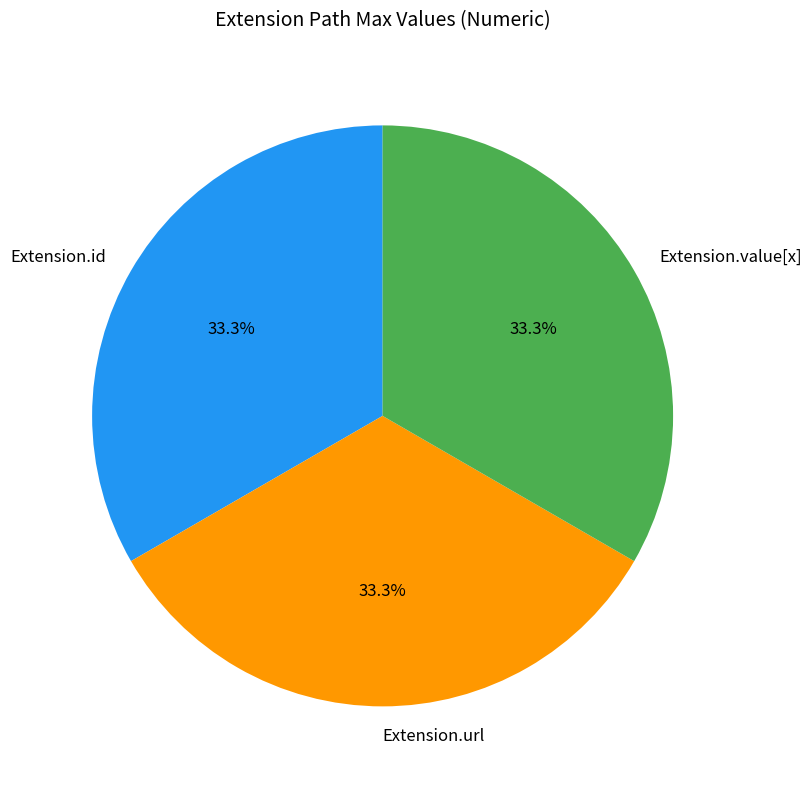

How many segments does this pie chart have?

3